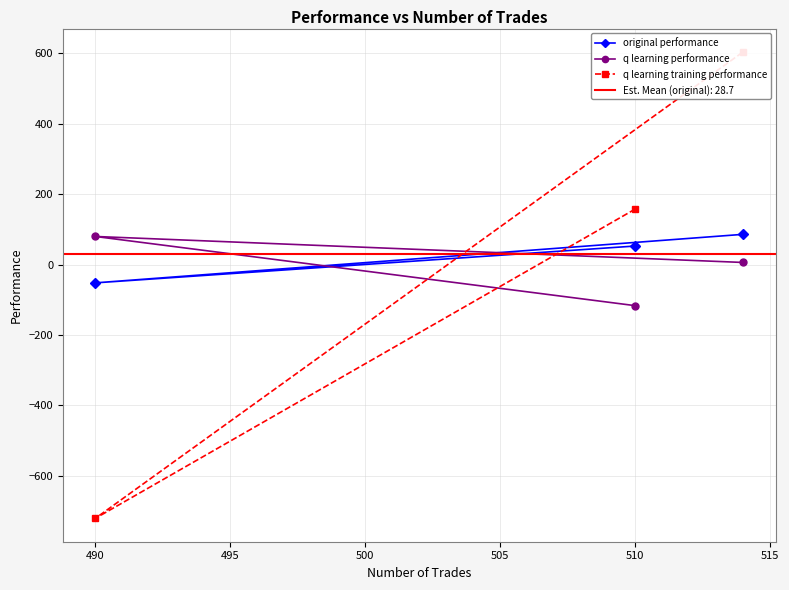

Reading right to left, what are all the values shown in this chart?

original performance: 85.8	-52.1	52.6
q learning performance: 5.8	79.7	-116.9
q learning training performance: 604.4	-721.6	157.5